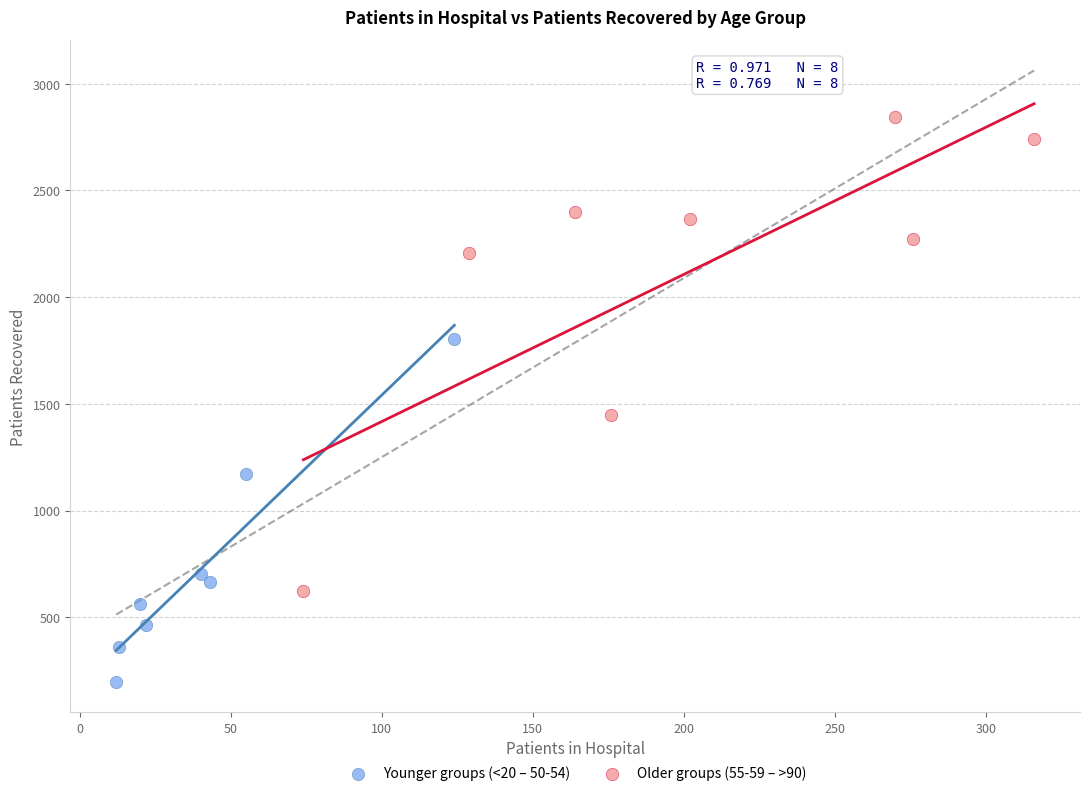

Which series contains the lowest Y value?

Younger groups (<20 – 50-54)